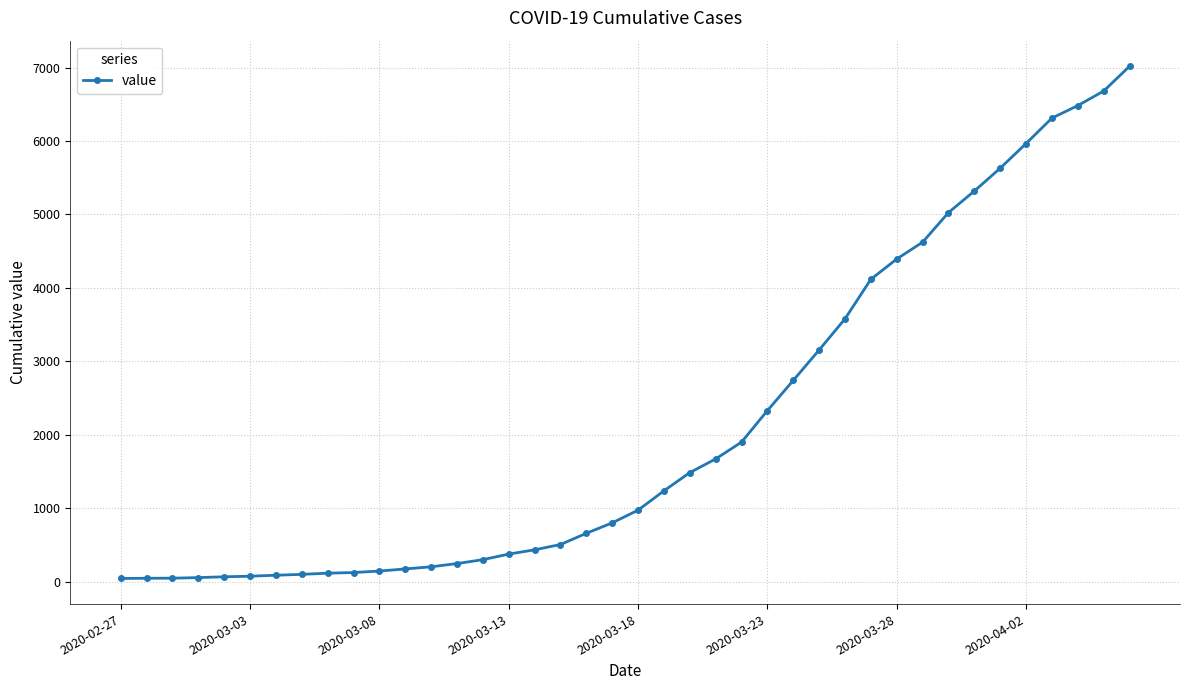

What is the maximum value shown in the chart?

7017